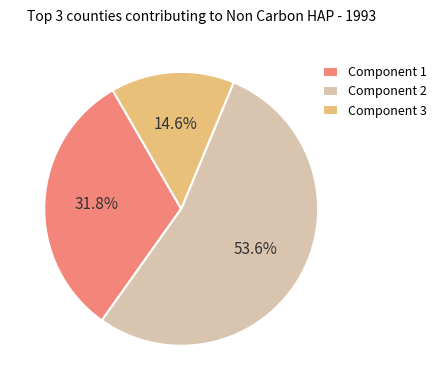

Does Component 2 account for over 50% of the chart?

Yes